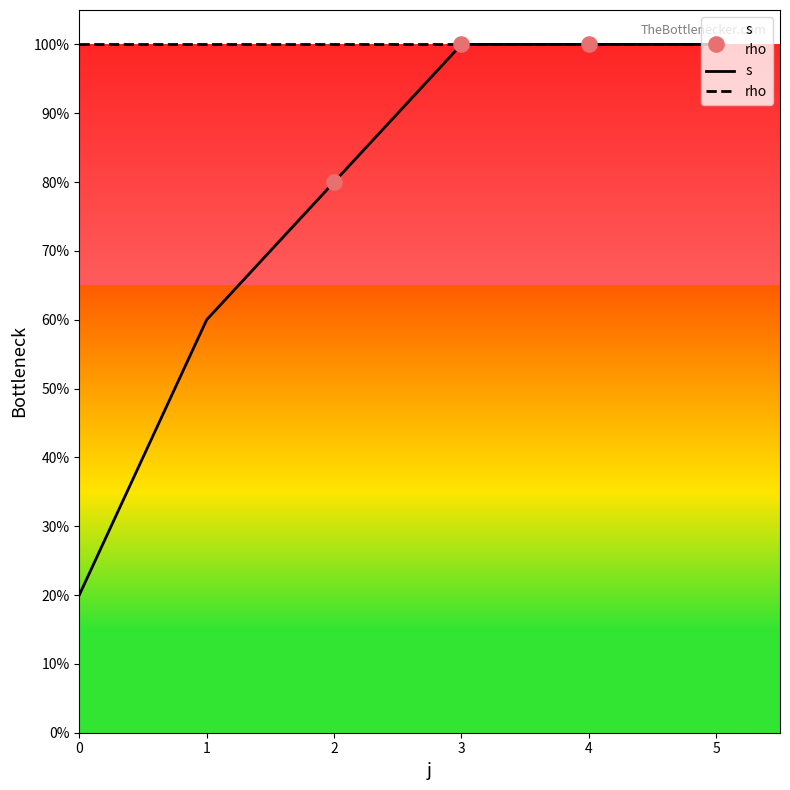

What are all the series names shown in the legend?

s, rho